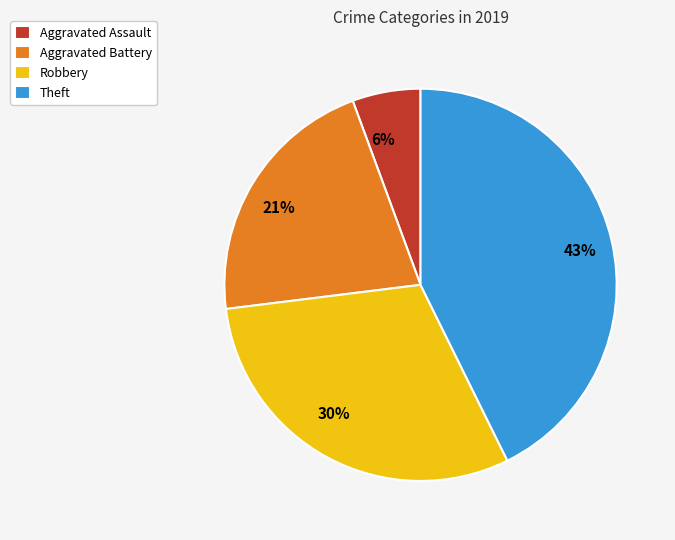

How many segments does this pie chart have?

4